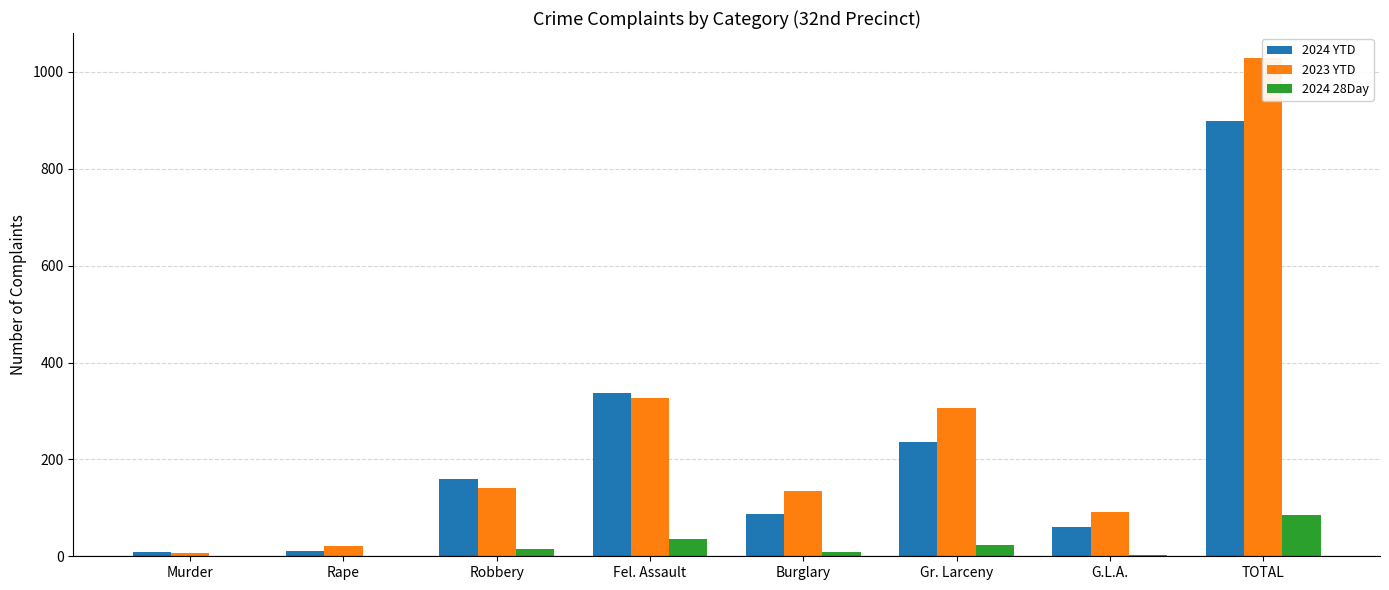

Reading left to right, what are all the values shown in this chart?

2024 YTD: 8	11	160	337	87	235	60	898
2023 YTD: 7	21	142	326	134	307	92	1029
2024 28Day: 0	1	14	36	9	23	3	86